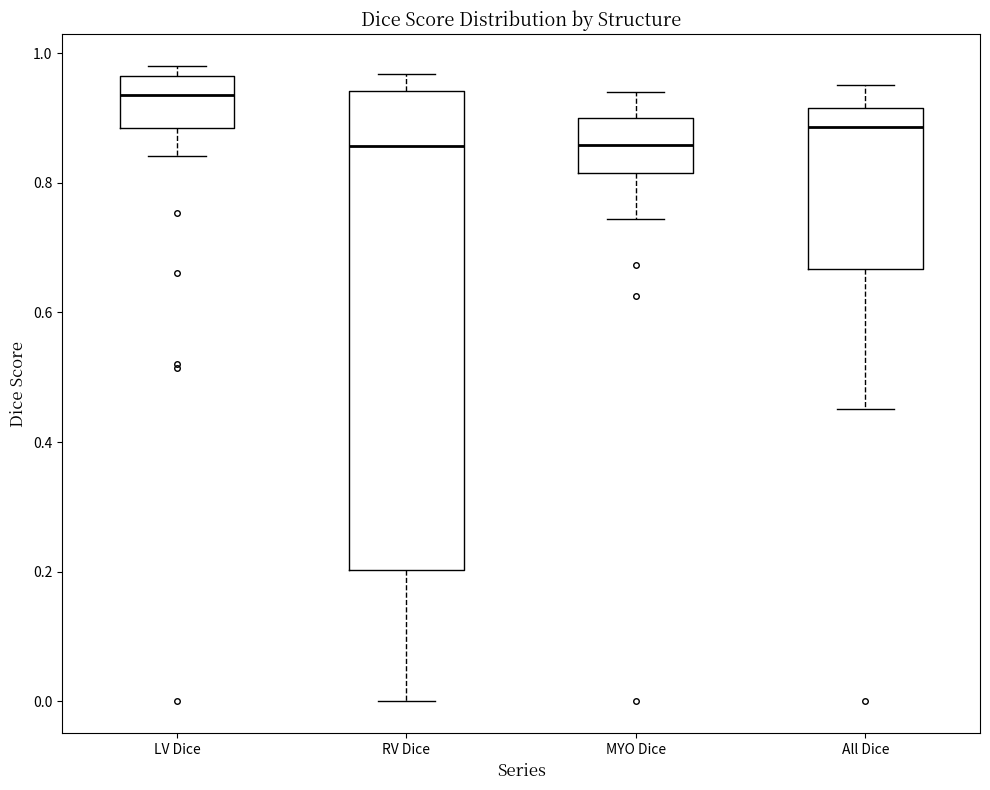

Reading left to right, read every box against the y-axis: the position of its median line, the range the box covers, and the ends of its whiskers. The values are not printed on the chart, so give them approximately, as read against the axis.

LV Dice: median 0.94, box 0.88 to 0.96, whiskers 0.84 to 0.98
RV Dice: median 0.86, box 0.20 to 0.94, whiskers 0.00 to 0.96
MYO Dice: median 0.86, box 0.82 to 0.90, whiskers 0.74 to 0.94
All Dice: median 0.88, box 0.66 to 0.92, whiskers 0.46 to 0.96